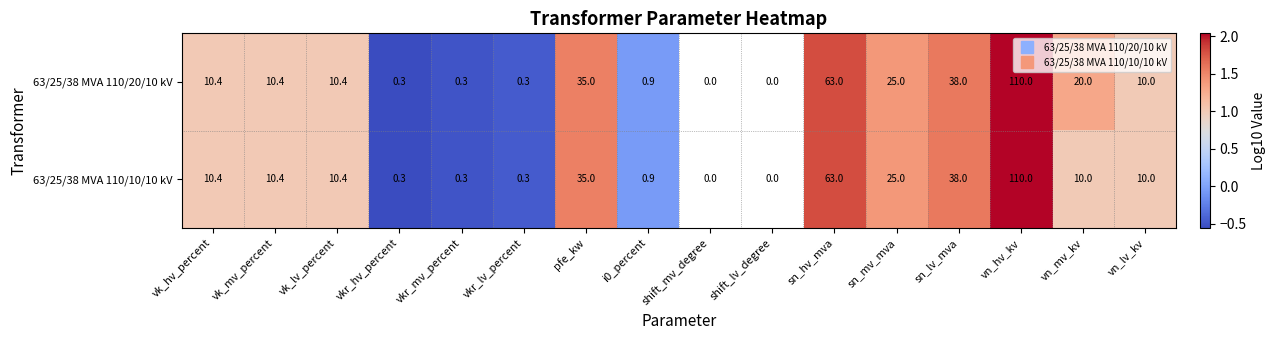

The 63/25/38 MVA 110/10/10 kV series shows 1.0 at sn_hv_mva. True or false?

False